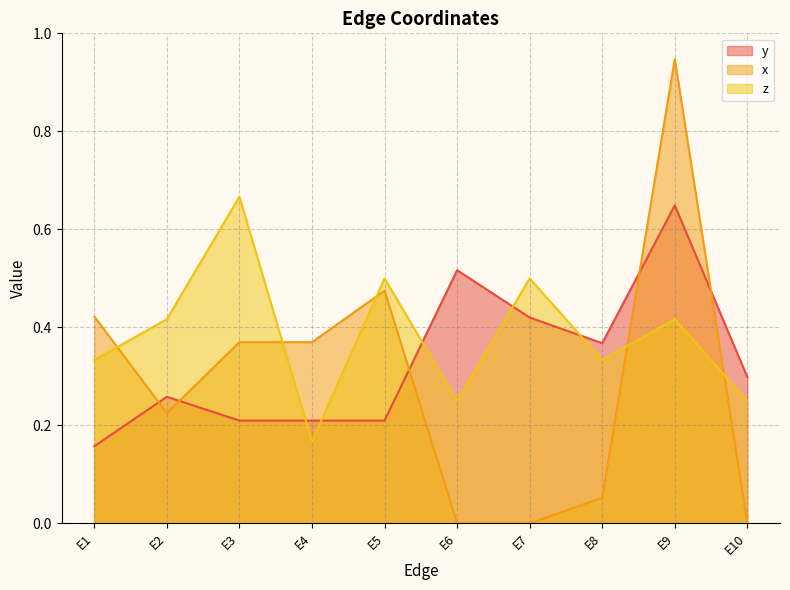

How many lines are shown in the chart?

3